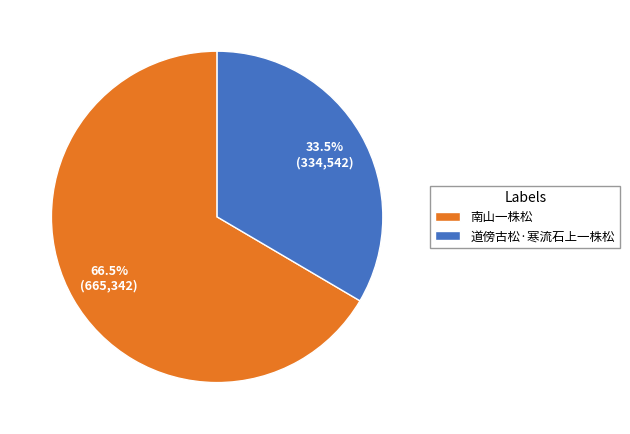

Which slice is the largest?

南山一株松